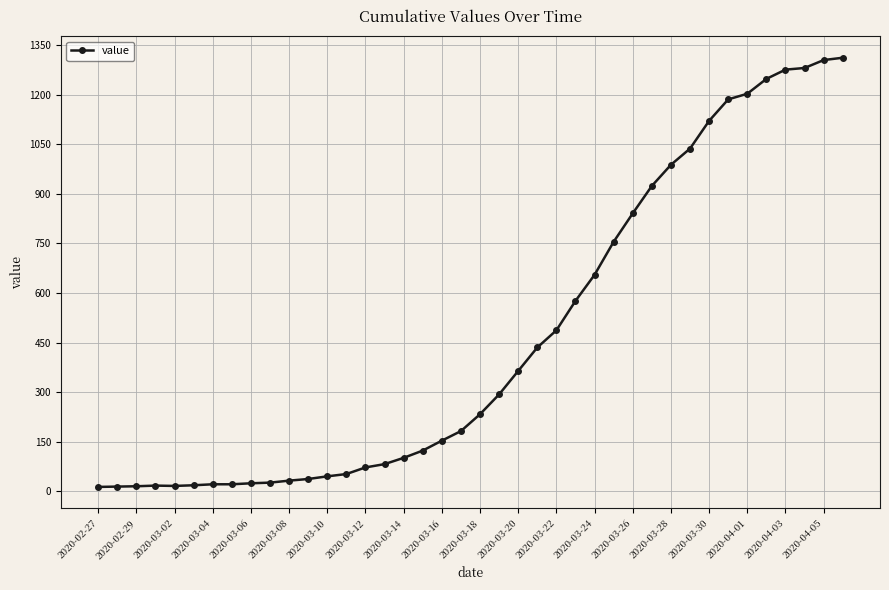

How many data points does each series have?

40